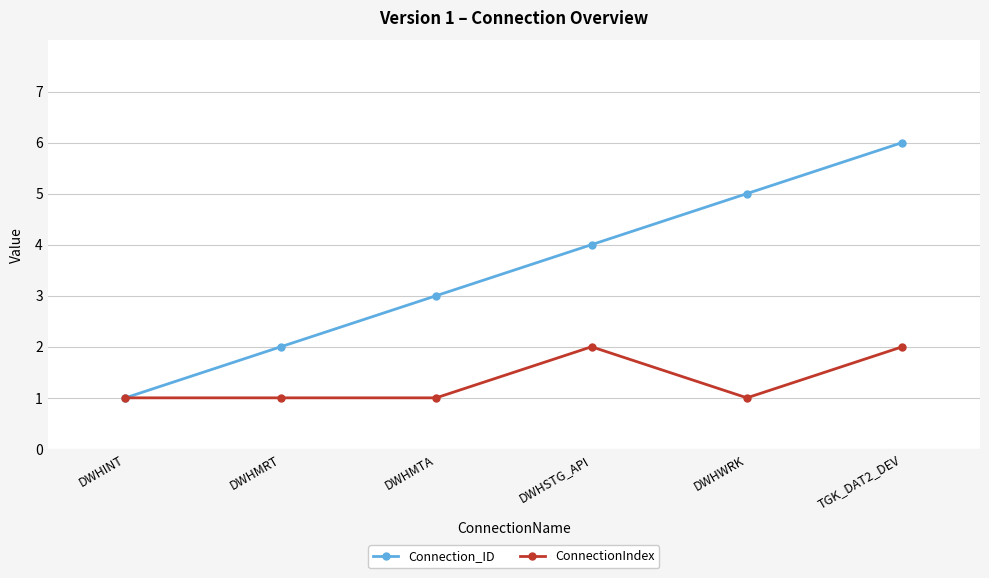

What is the difference between the second highest and second lowest values in the ConnectionIndex series?

1